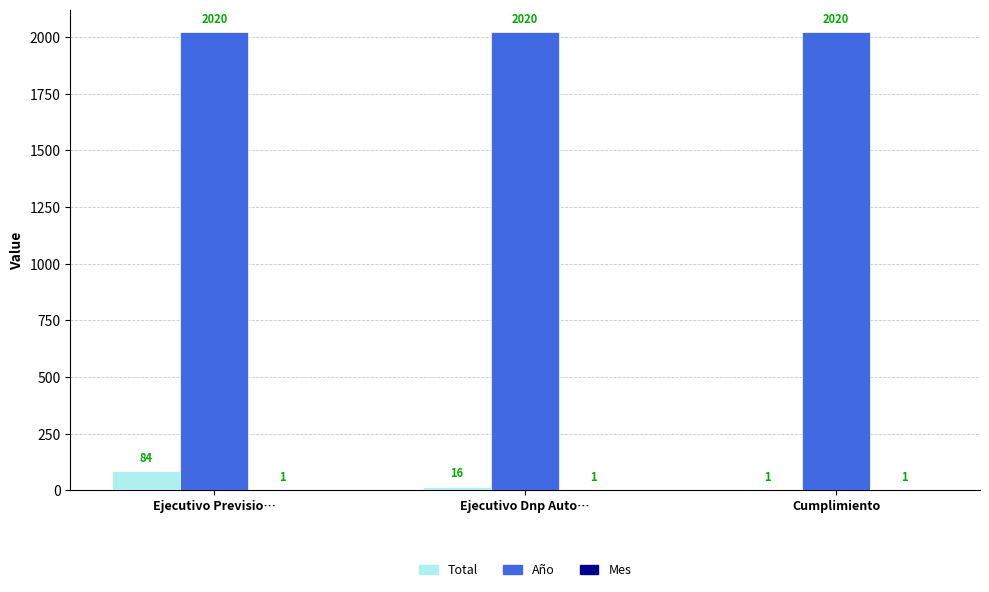

Where is Total nearest to the value 42?

Ejecutivo Dnp Auto…